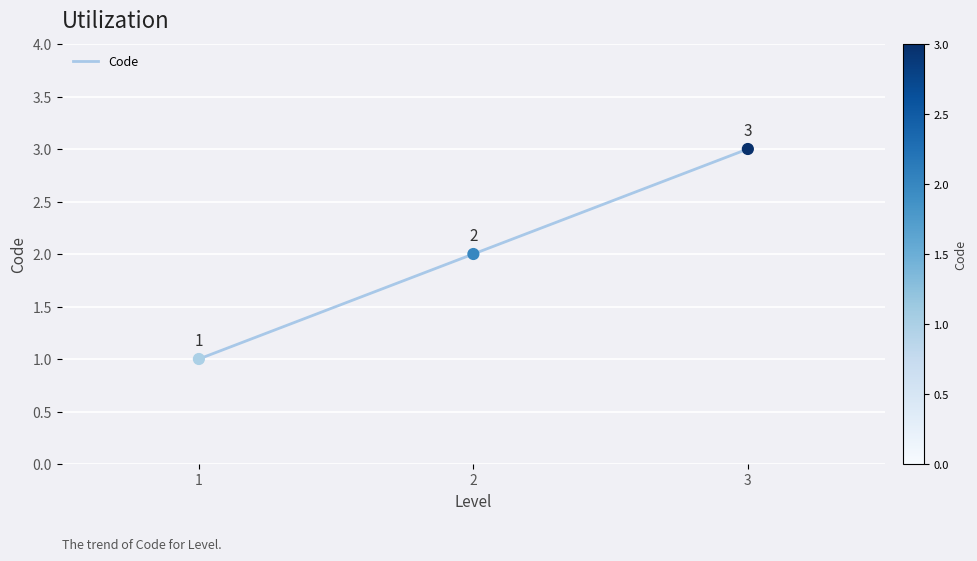

Which has a higher value, 3 or 2?

3